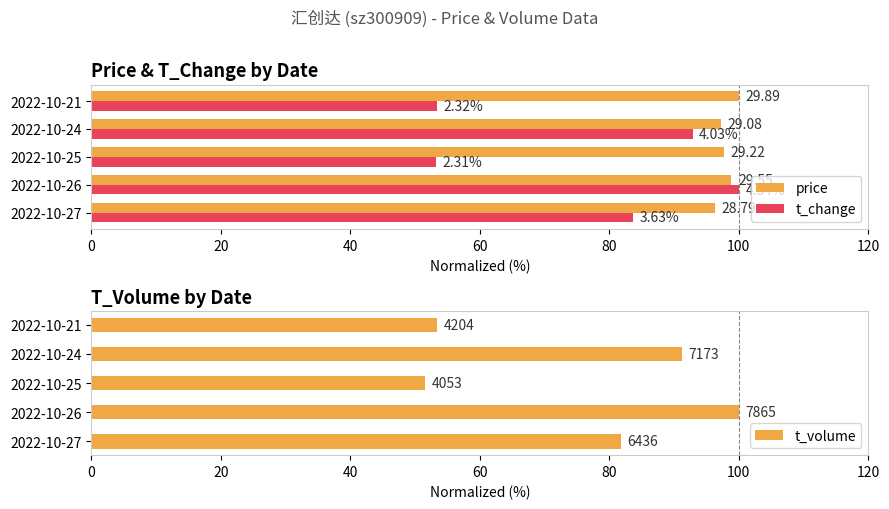

What is the difference between the highest and lowest values at 2022-10-25?

46.2